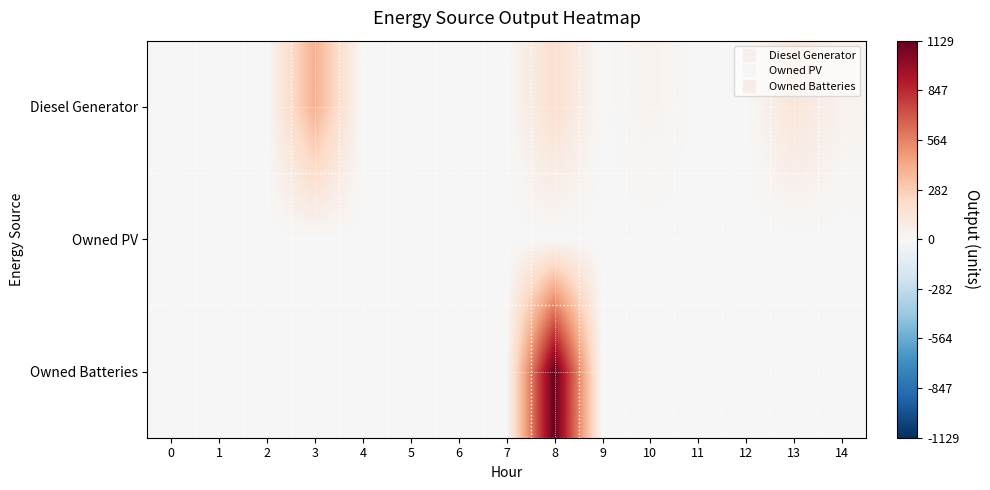

Between 0 and 9, which is larger?

9